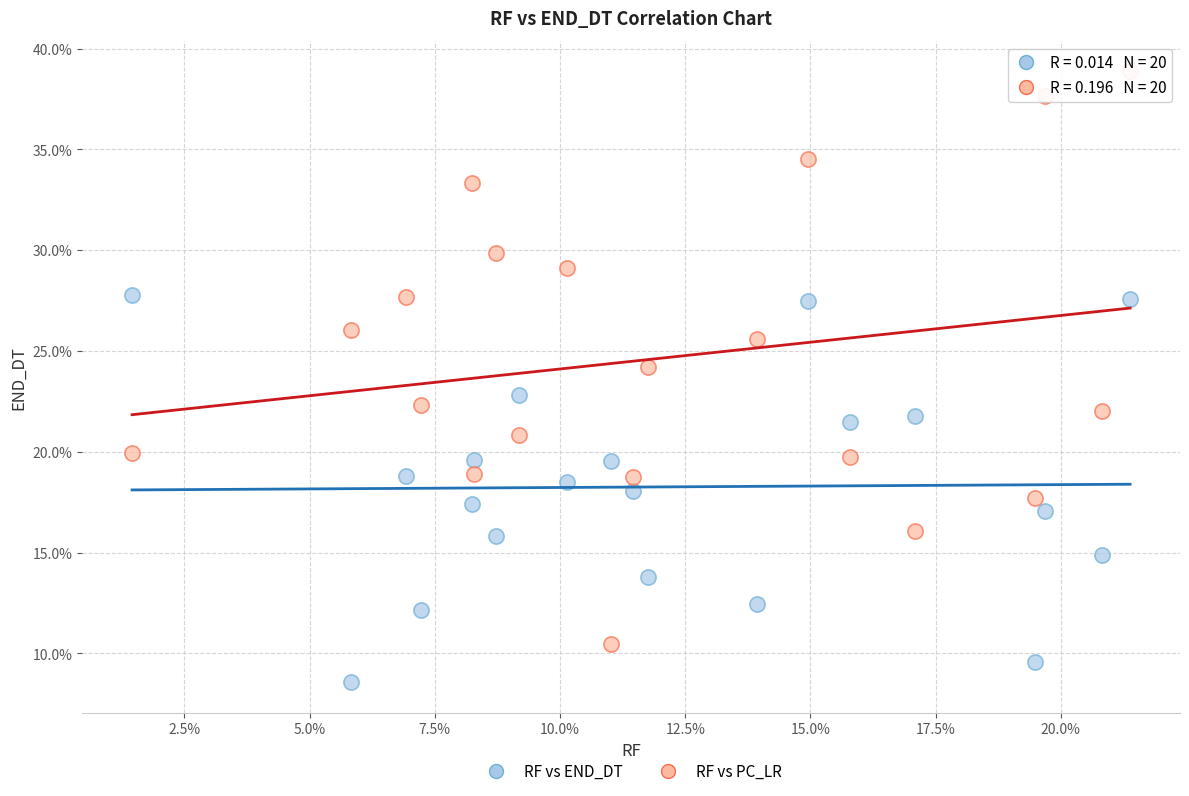

Which series reaches the minimum Y coordinate?

RF vs END_DT